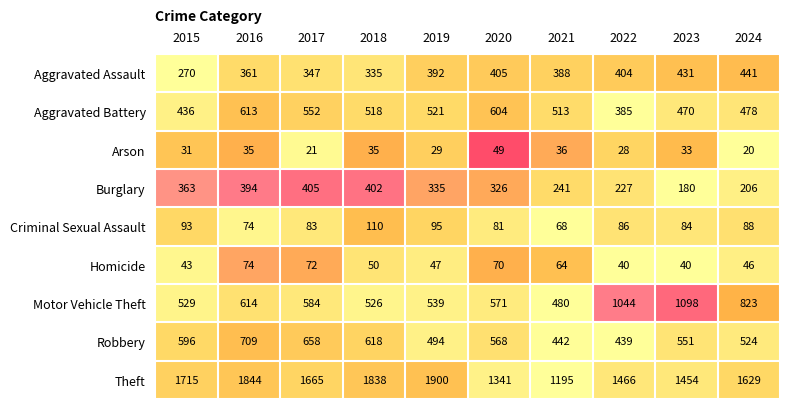

What is the total value across all series at 2024?

4255